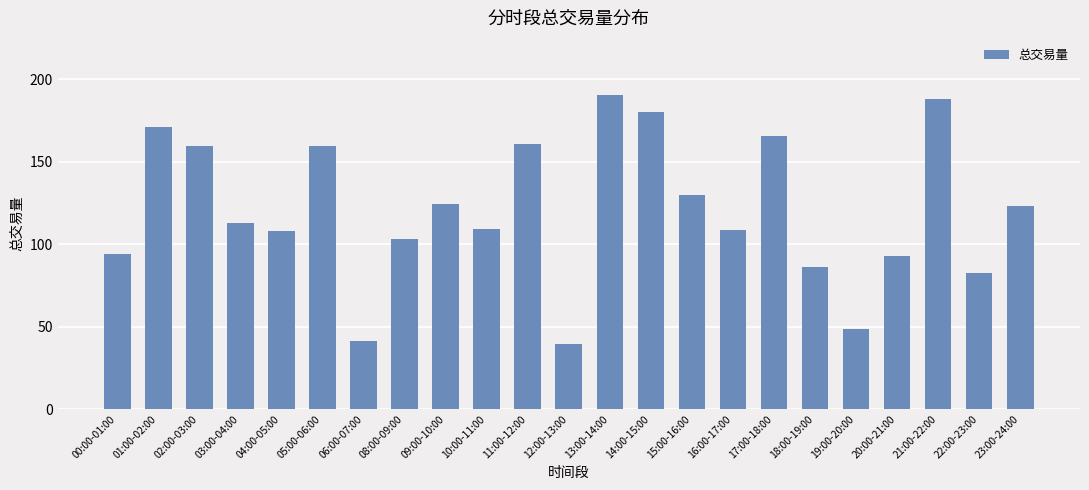

What position from the left is 14:00-15:00?

14